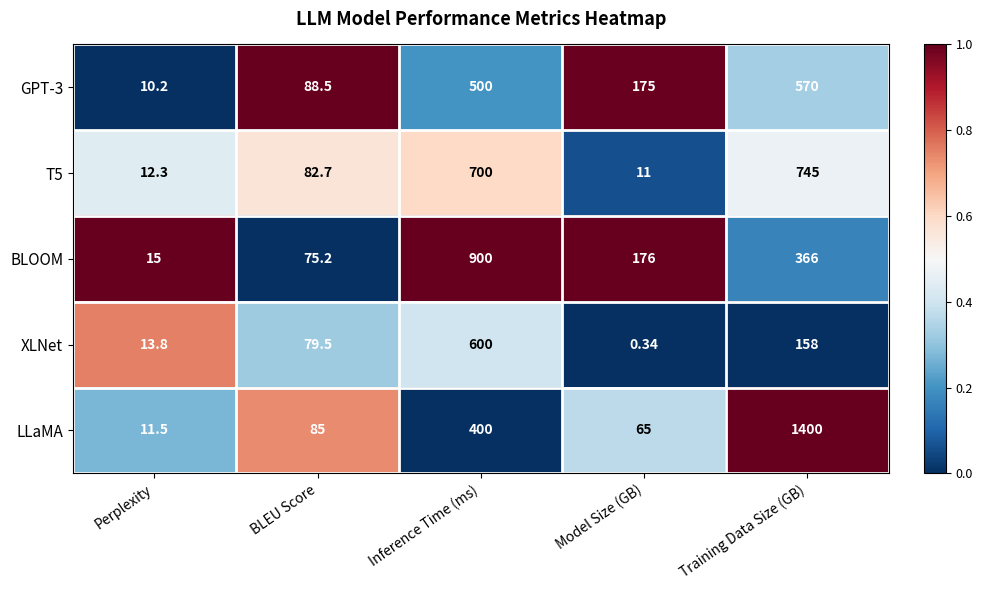

Between BLEU Score and Model Size (GB), which series saw the biggest shift?

BLOOM